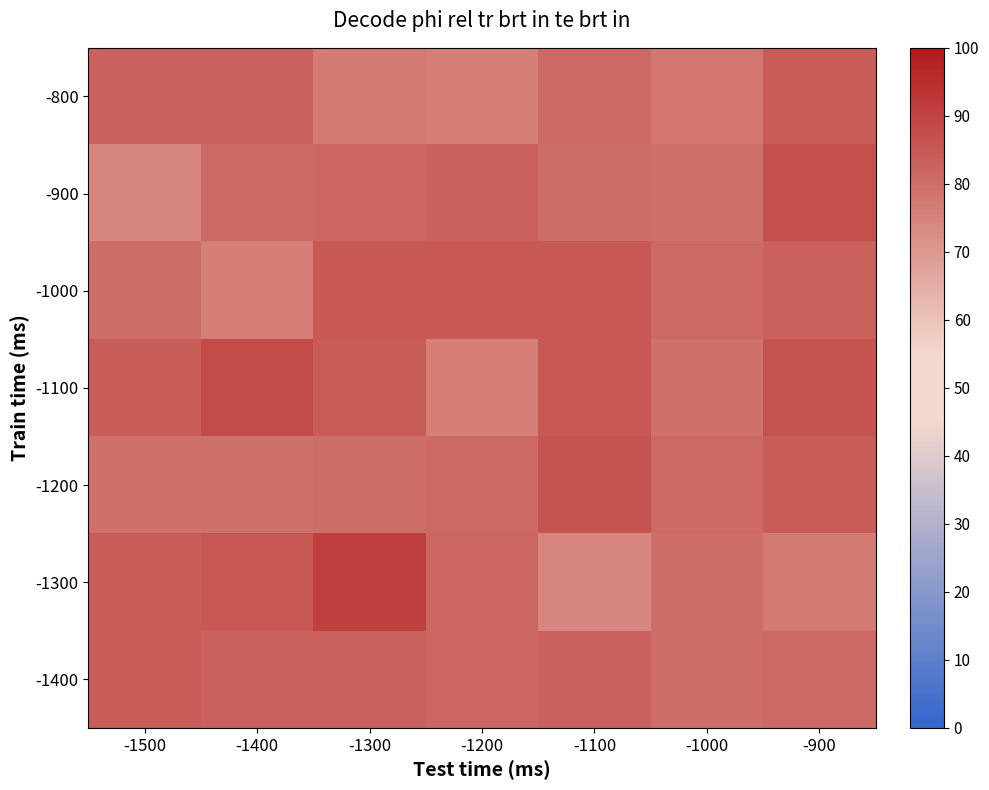

Which category has the highest value across all series?

-1300